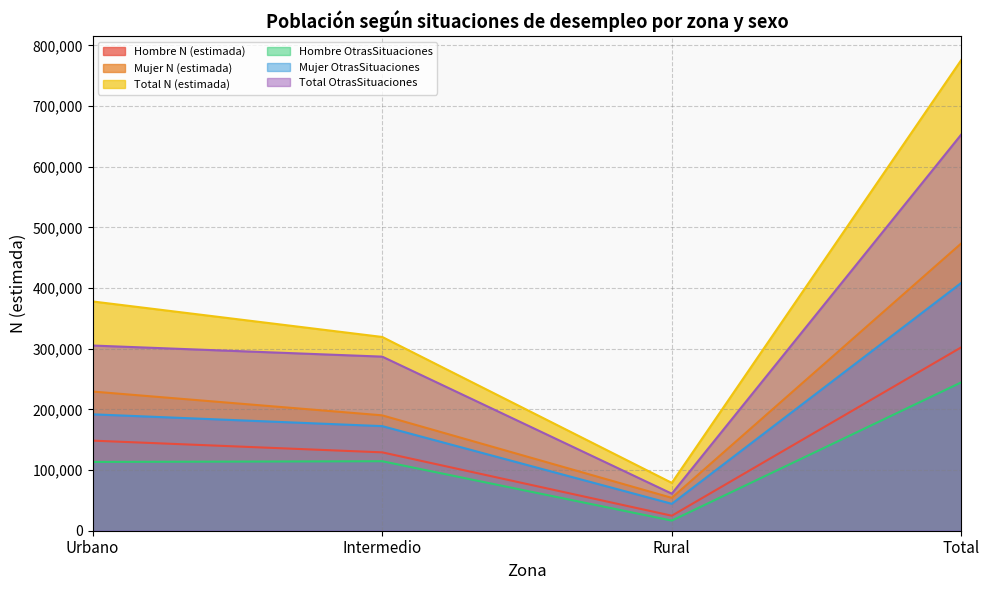

Reading right to left, extract all data points from this chart.

Hombre N (estimada): 302462	24742	129203	148516
Mujer N (estimada): 473807	54152	190214	229441
Total N (estimada): 776269	78894	319418	377957
Hombre OtrasSituaciones: 244679	16708	114574	113396
Mujer OtrasSituaciones: 408722	44378	172437	191907
Total OtrasSituaciones: 653401	61086	287012	305303